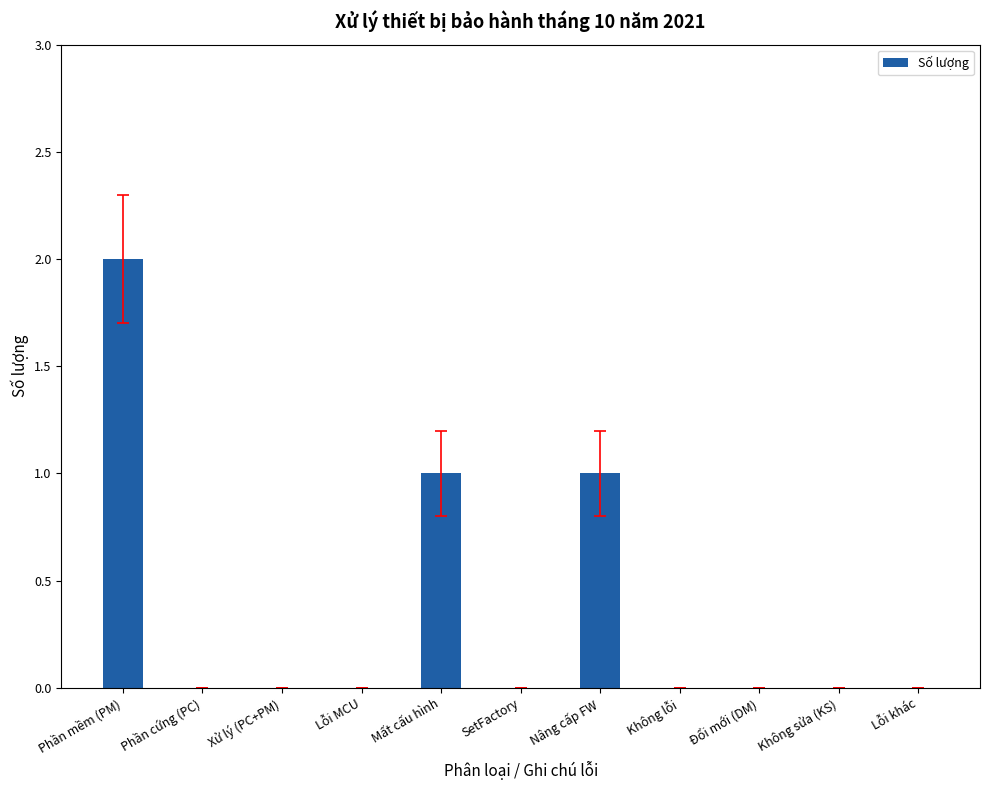

Is it true that the value at Đổi mới (DM) is 1?

False